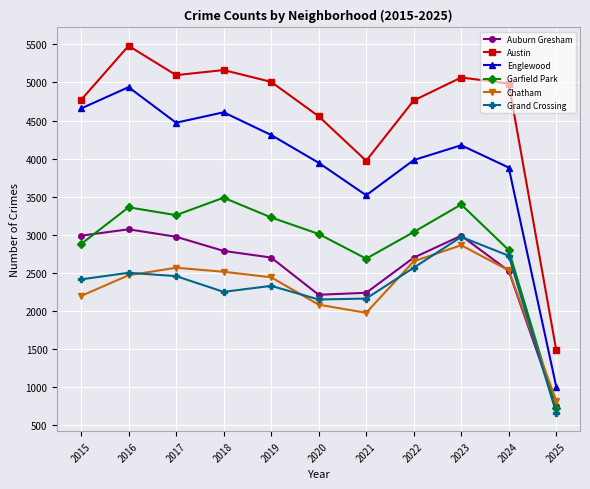

In Englewood, how many points are higher than both neighbors (excluding endpoints)?

3